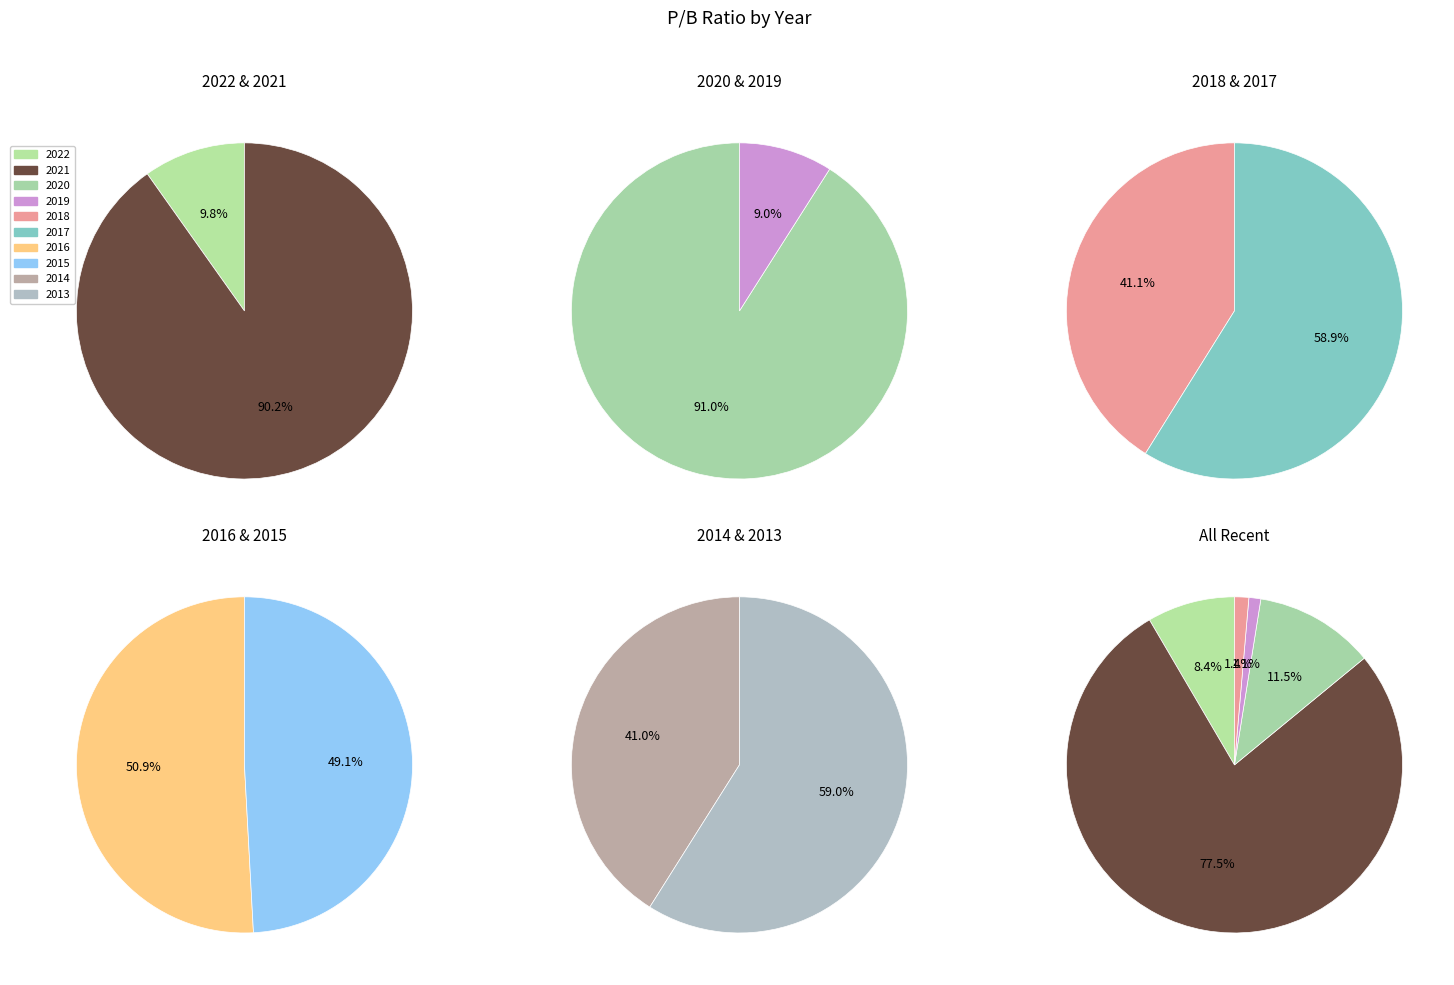

Is there any slice that represents more than half of the pie?

Yes